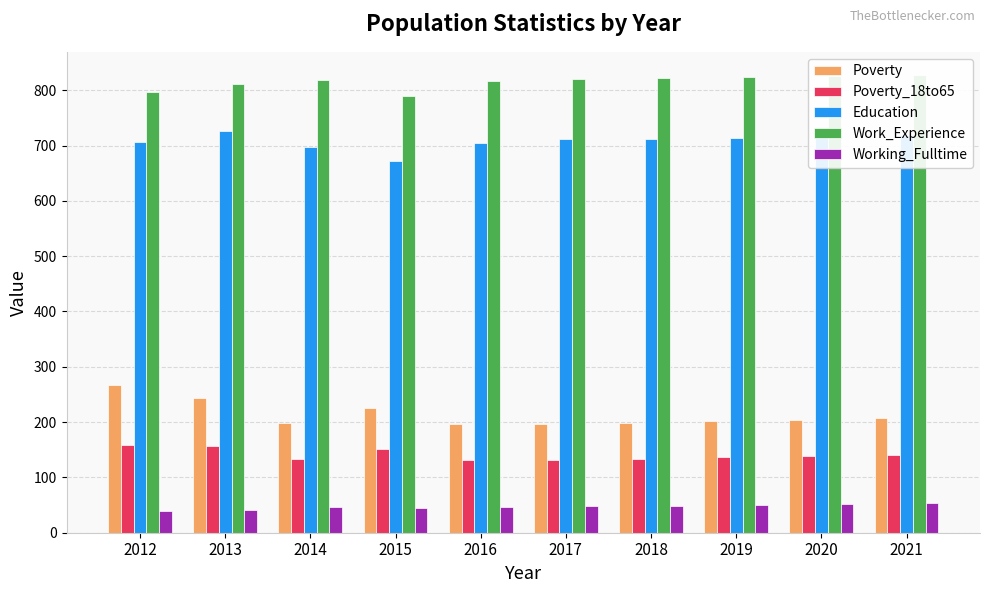

Which category has the lowest value across all series?

2012